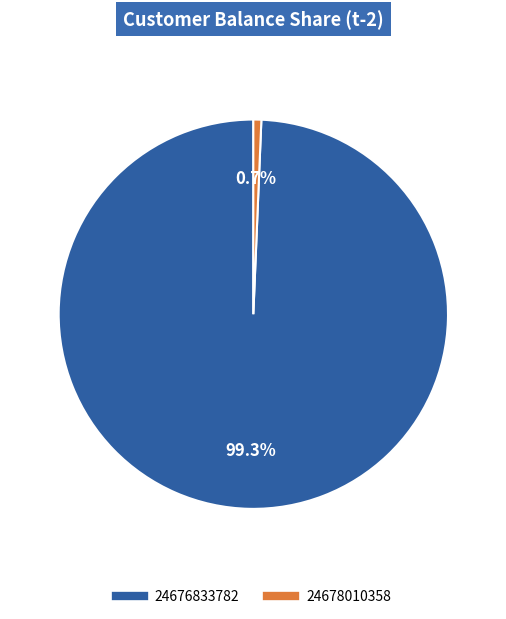

What percentage is NOT represented by 24676833782?

0.7%